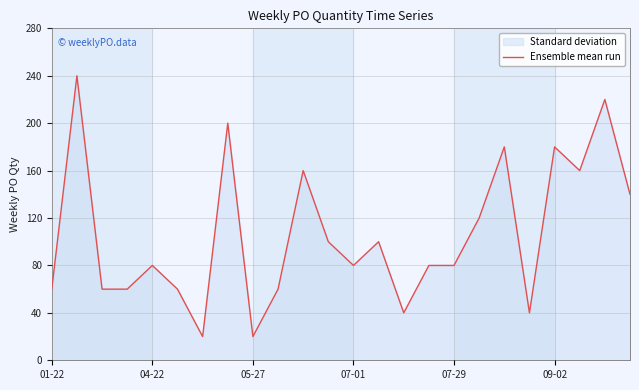

What is the value of the 9th point from the left?

20